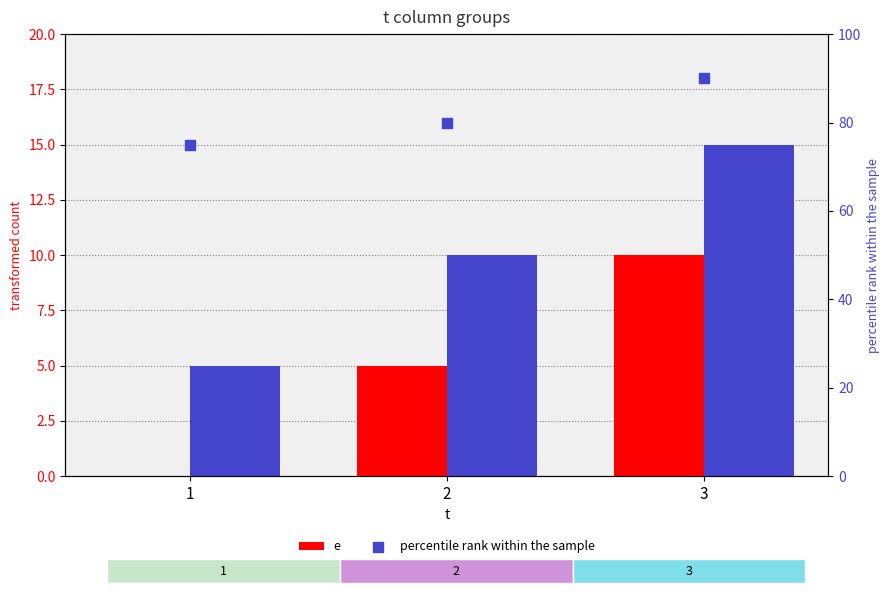

Which series has the largest total across all categories?

l